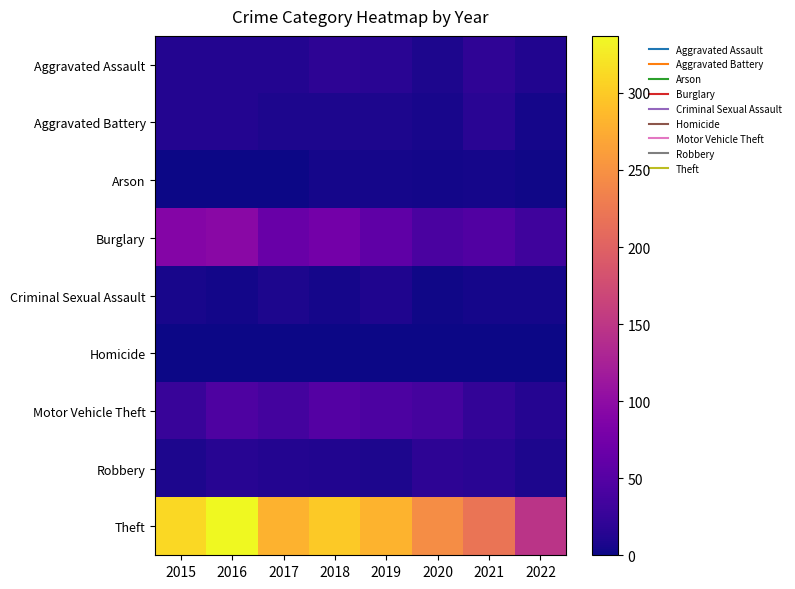

Which series changed the most between 2016 and 2018?

Theft